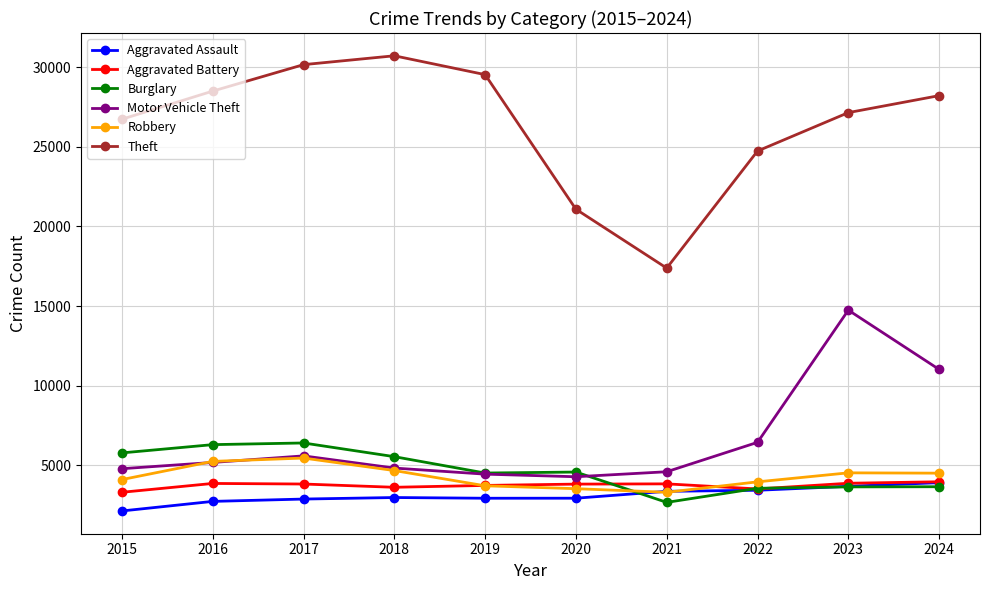

How many lines are shown in the chart?

6